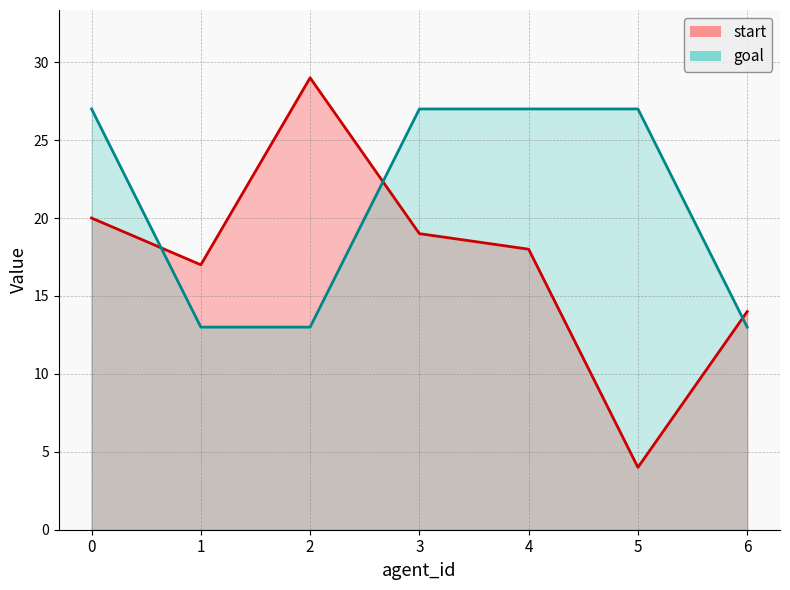

Which series ends up on top after the final intersection of goal and start?

start